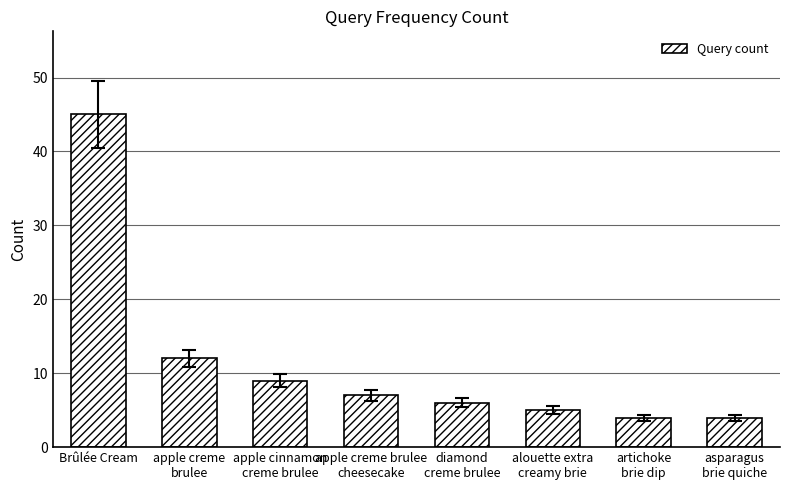

What is the label of the 8th bar from the right?

Brûlée Cream